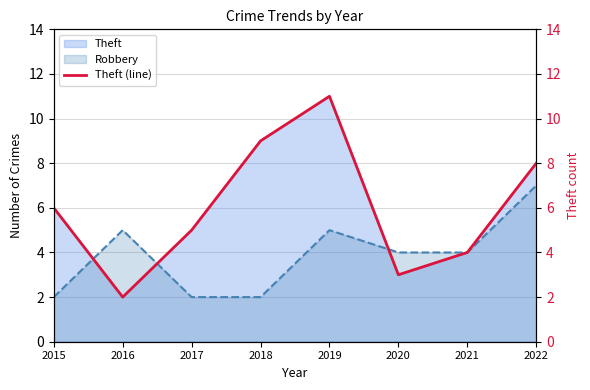

Between 2018 and 2022, which is larger?

2018